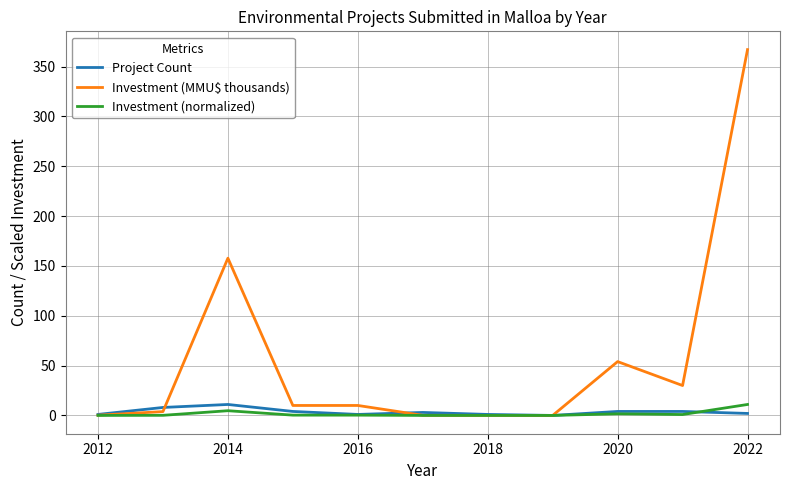

What is the greatest value displayed?

367.0